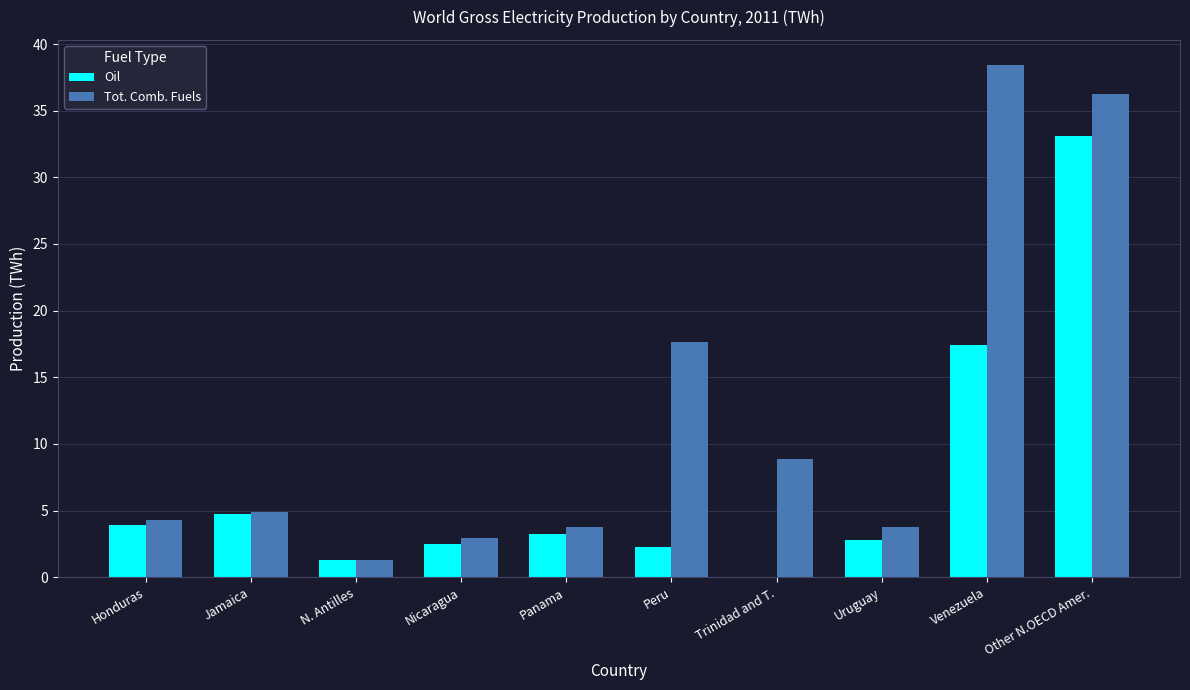

Between Nicaragua and Trinidad and T., which series saw the biggest shift?

Tot. Comb. Fuels